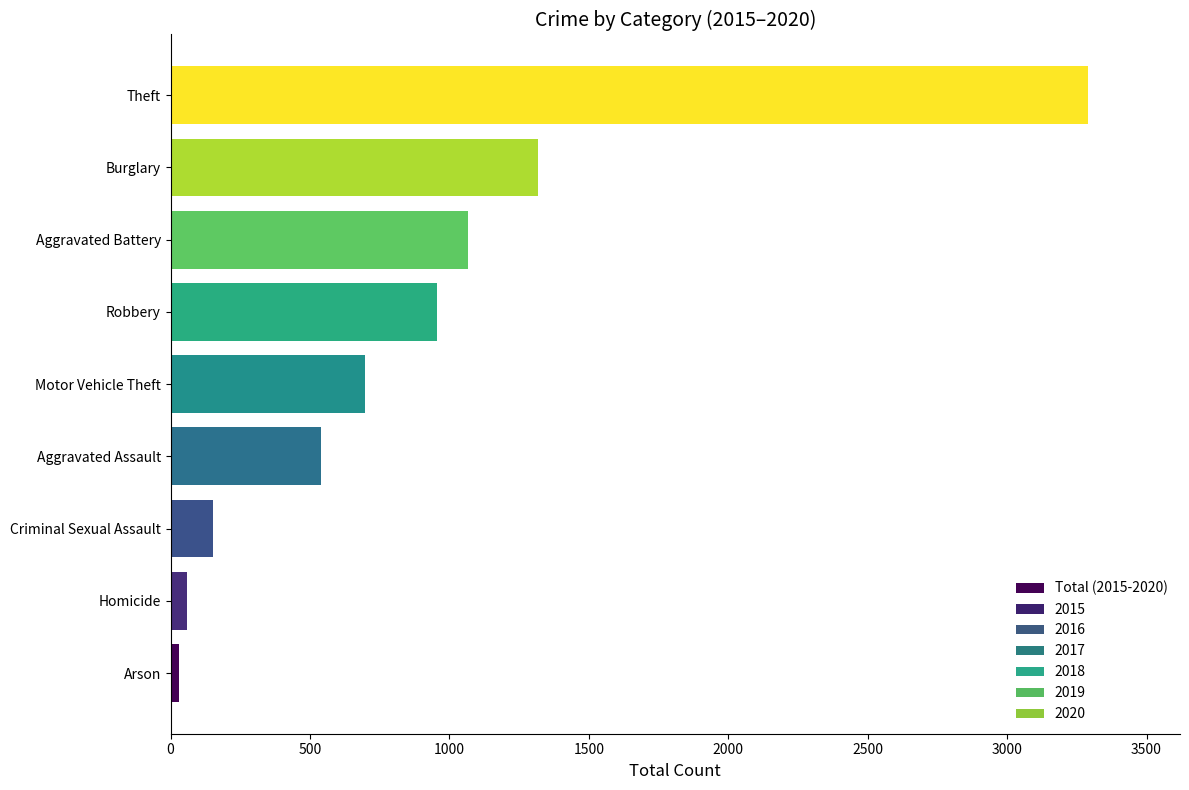

Which has a higher value, Criminal Sexual Assault or Homicide?

Criminal Sexual Assault